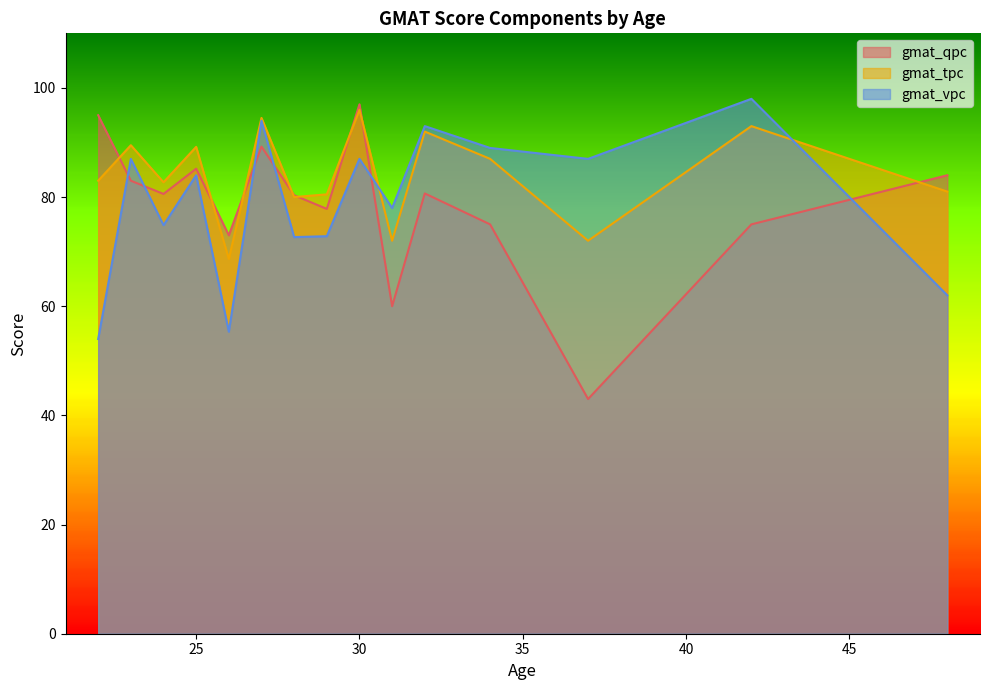

What are all the series names shown in the legend?

gmat_qpc, gmat_tpc, gmat_vpc